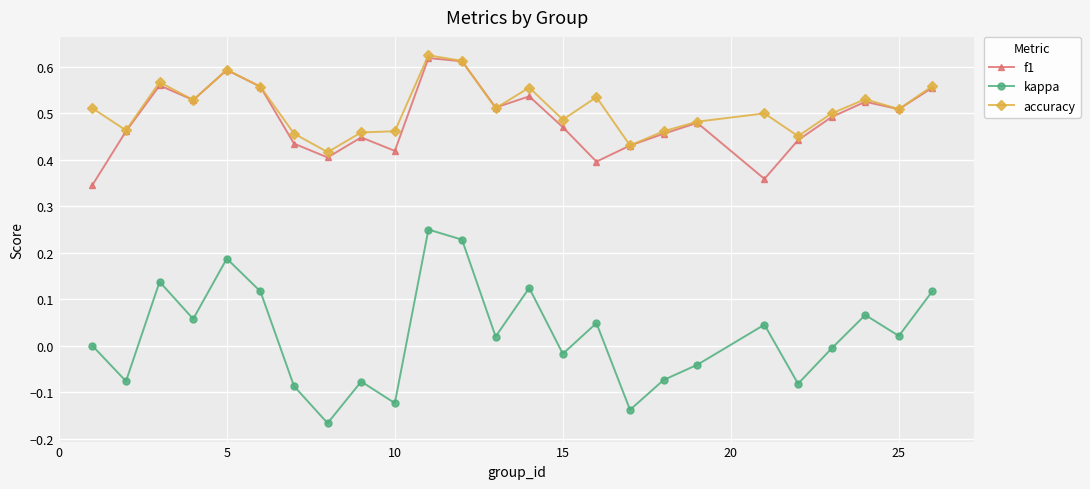

In kappa, how many points are lower than both neighbors (excluding endpoints)?

9